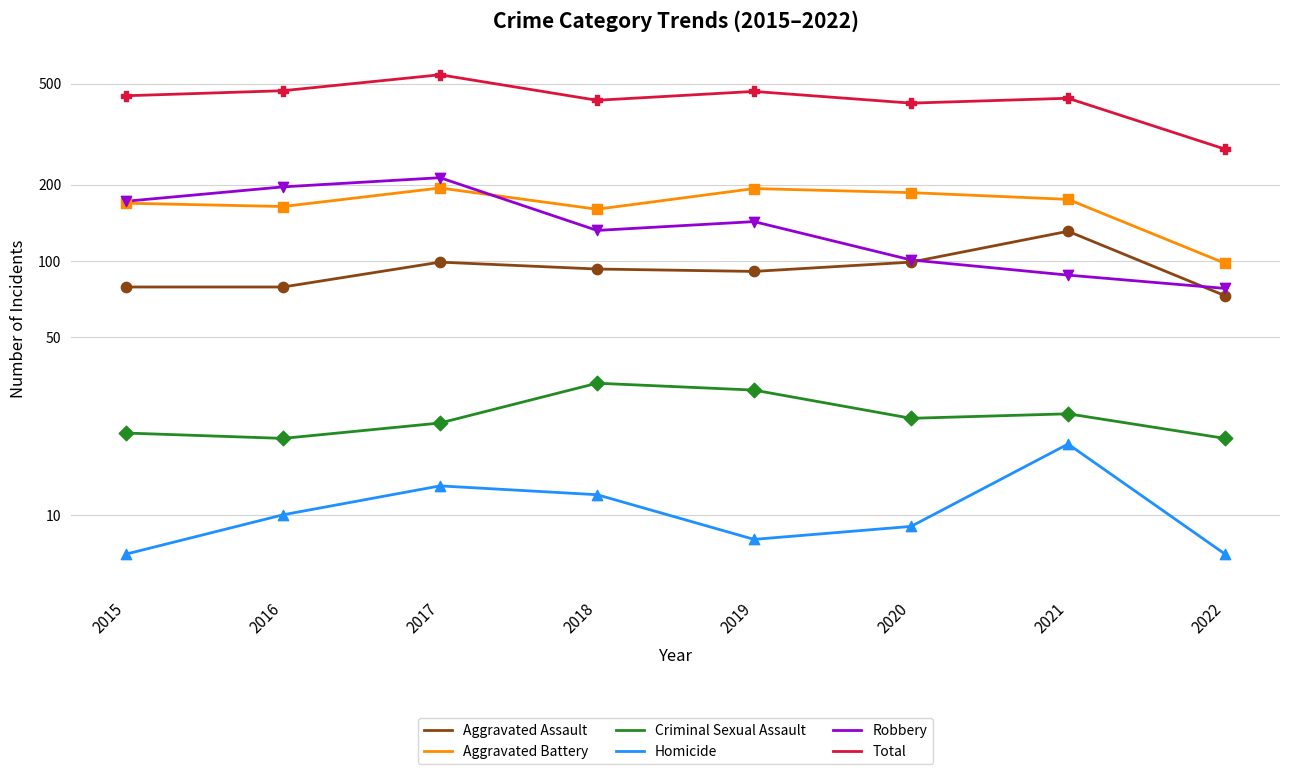

What is the total value across all series at 2022?

552